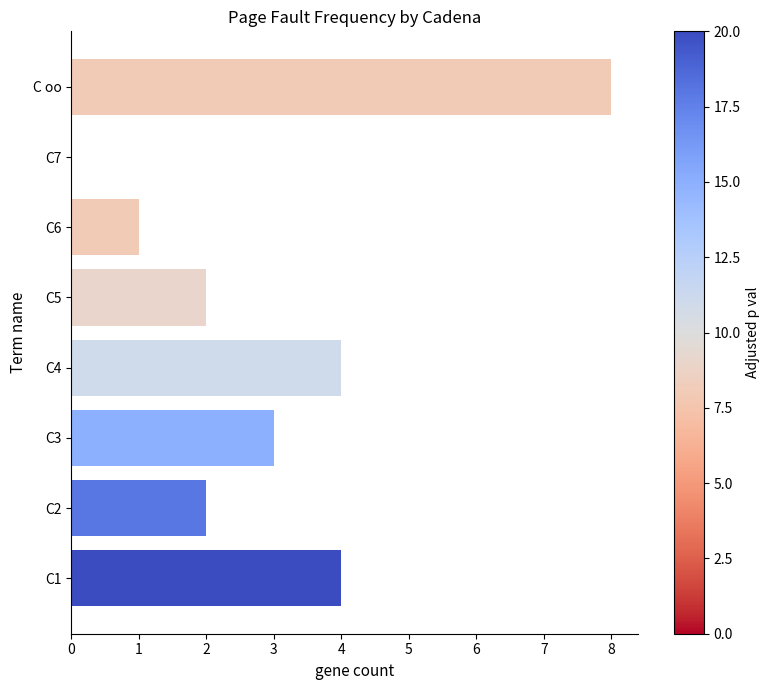

The value at C5 is 1. True or false?

False